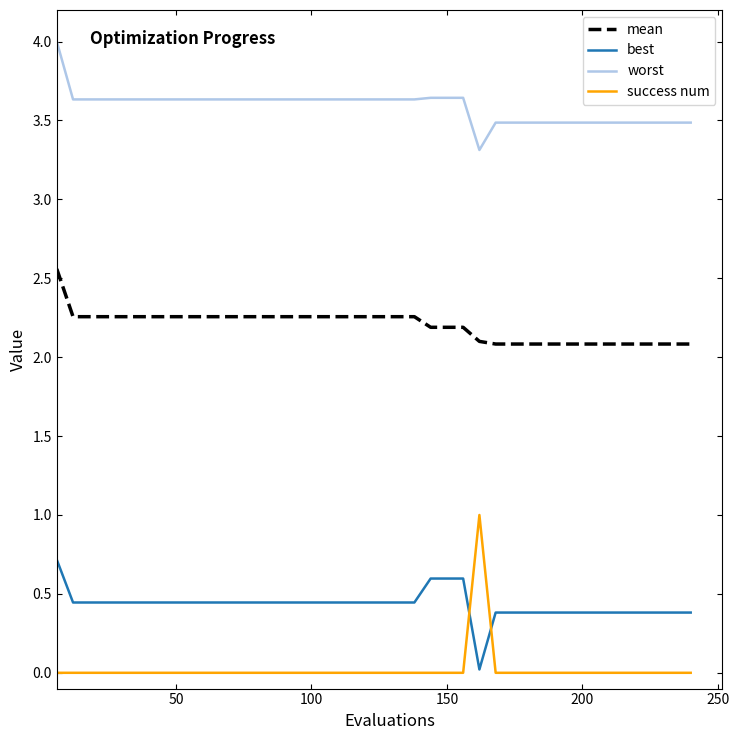

Count the number of categories in the chart.

40